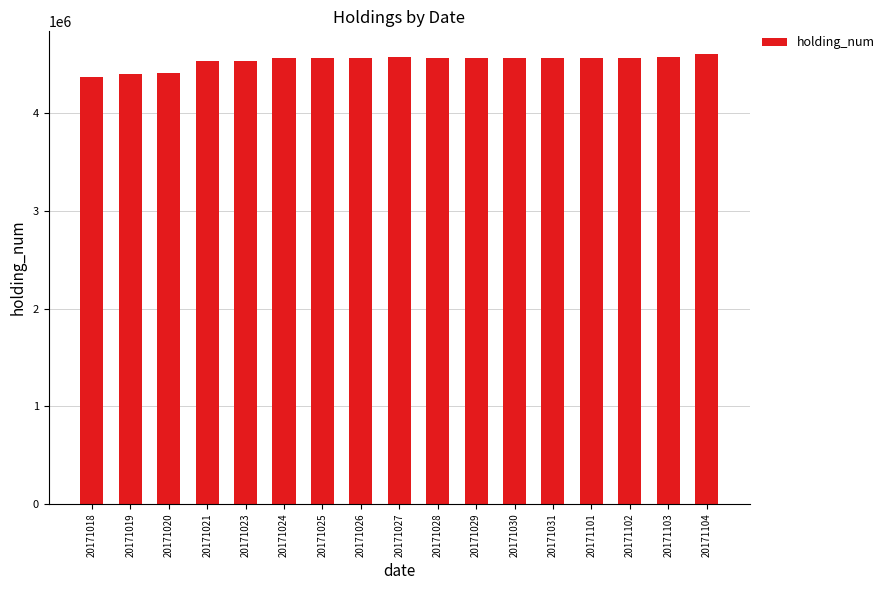

The chart shows a value of 4564114 at 20171024. True or false?

True